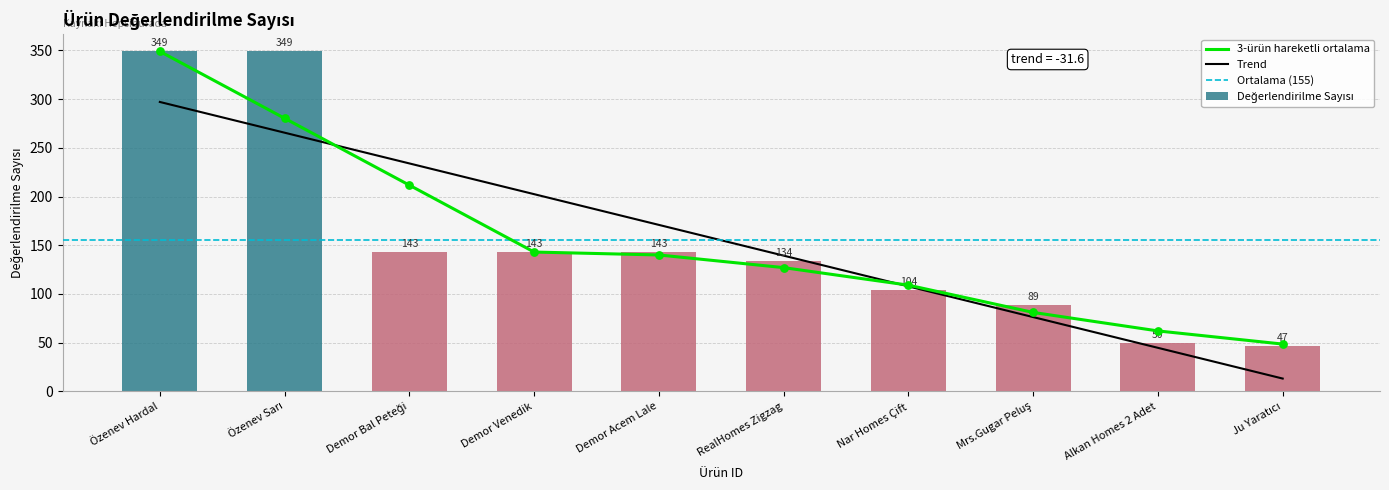

What is the change in value from Özenev Sarı to RealHomes Zigzag?

-215